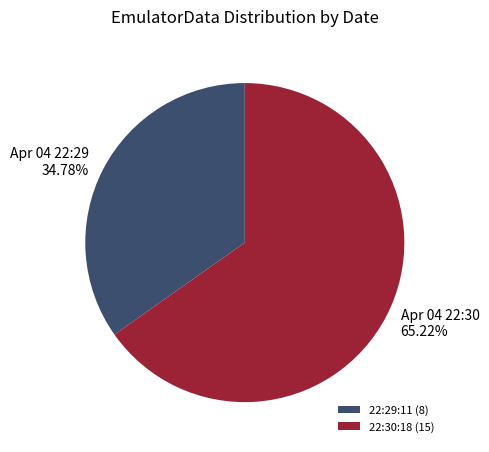

Approximately how many times larger is the value at 22:29:11 (8) compared to 22:30:18 (15)?

0.5